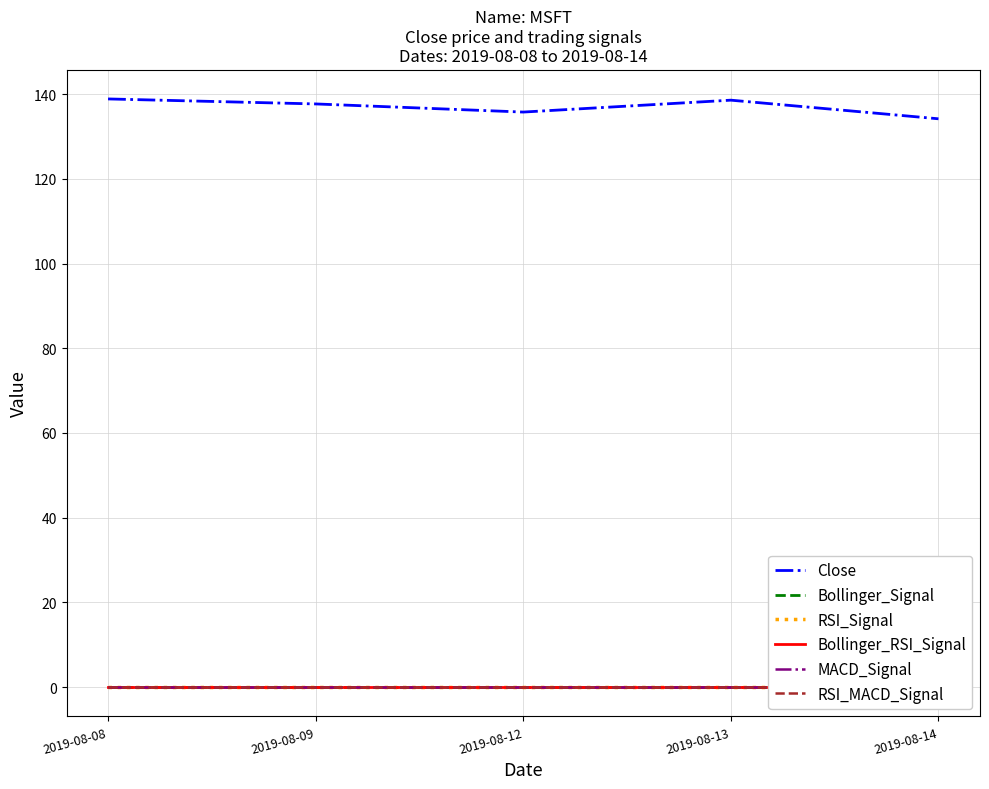

Reading right to left, what are all the values shown in this chart?

Close: 2019-08-14=134.2	2019-08-13=138.6	2019-08-12=135.8	2019-08-09=137.7	2019-08-08=138.9
Bollinger_Signal: 2019-08-14=0.0	2019-08-13=0.0	2019-08-12=0.0	2019-08-09=0.0	2019-08-08=0.0
RSI_Signal: 2019-08-14=0.0	2019-08-13=0.0	2019-08-12=0.0	2019-08-09=0.0	2019-08-08=0.0
Bollinger_RSI_Signal: 2019-08-14=0.0	2019-08-13=0.0	2019-08-12=0.0	2019-08-09=0.0	2019-08-08=0.0
MACD_Signal: 2019-08-14=0.0	2019-08-13=0.0	2019-08-12=0.0	2019-08-09=0.0	2019-08-08=0.0
RSI_MACD_Signal: 2019-08-14=0.0	2019-08-13=0.0	2019-08-12=0.0	2019-08-09=0.0	2019-08-08=0.0